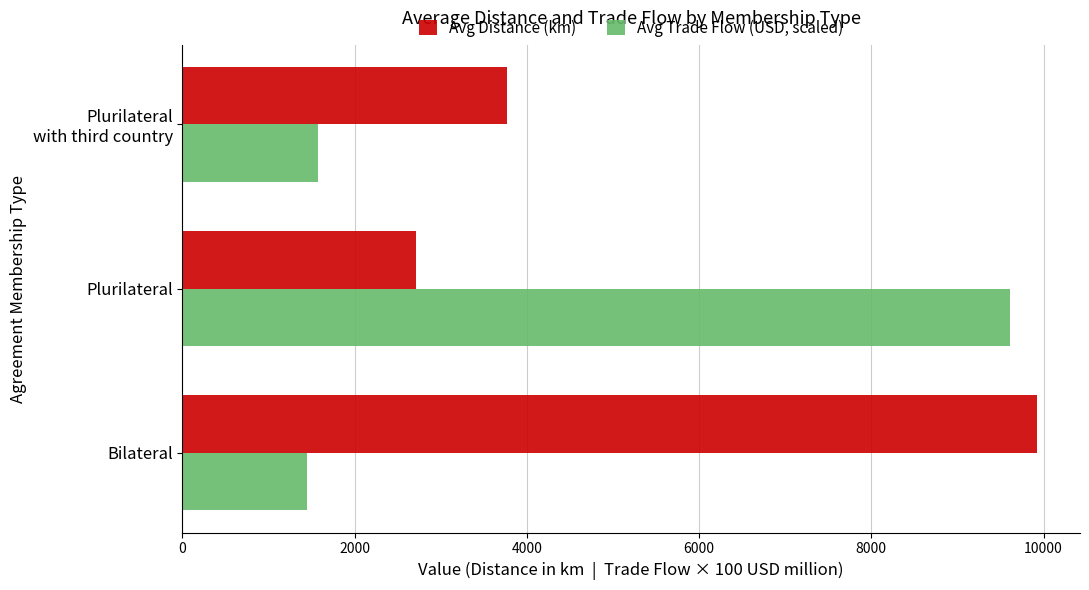

What is the average value of the Avg Distance (km) series?

5472.0